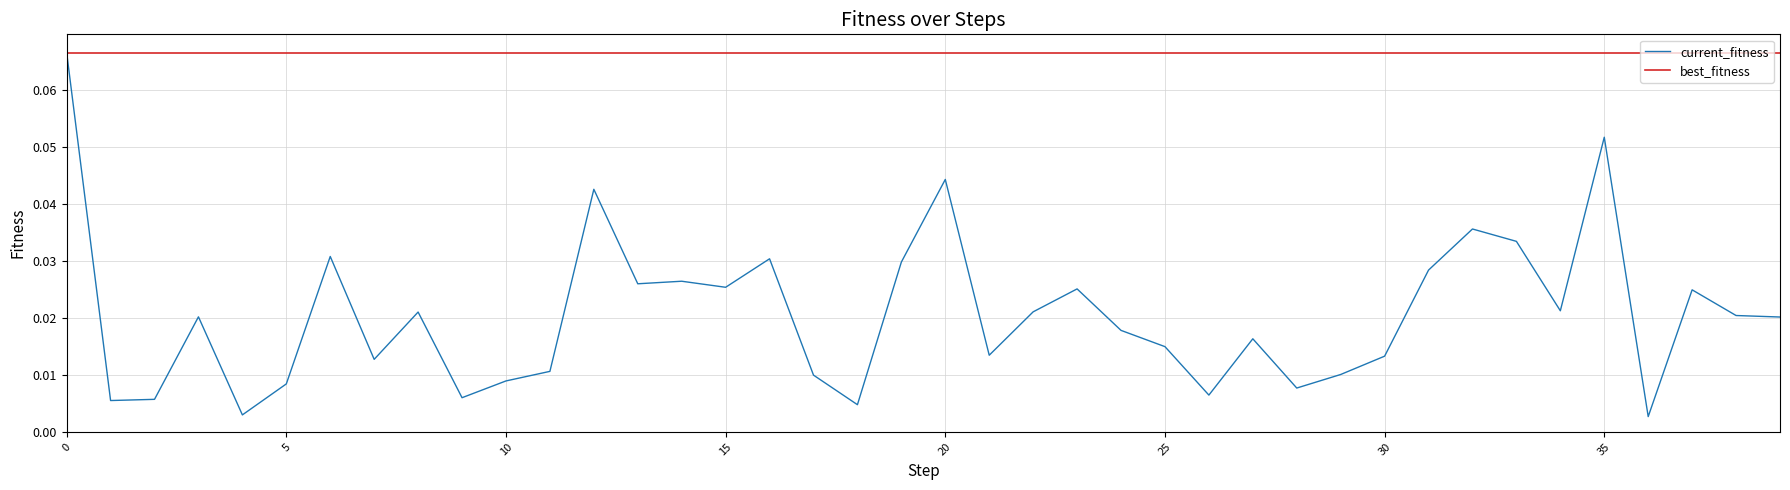

List the series in order of their overall mean, lowest first.

current_fitness, best_fitness